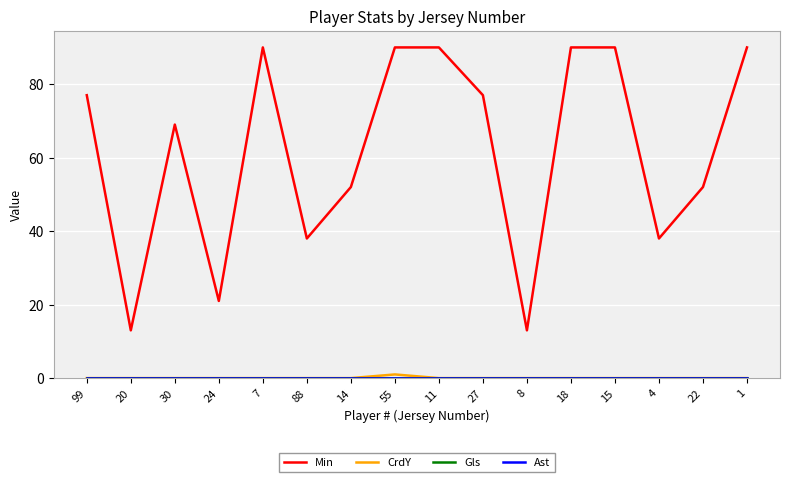

Does the chart display data point markers on the line(s)?

No